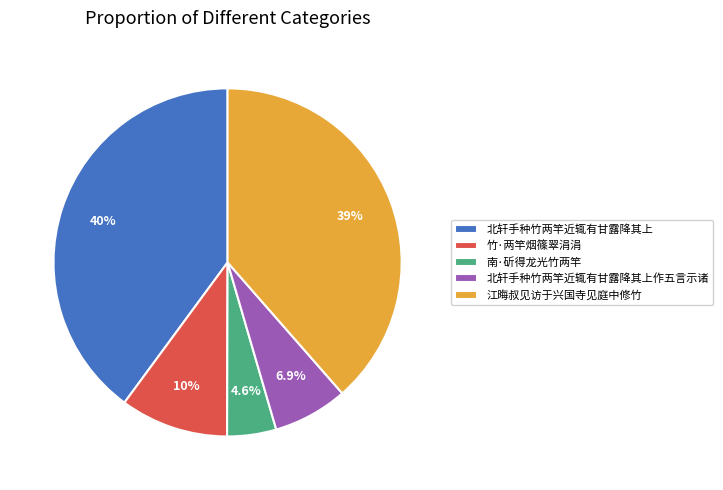

Which has a higher value, 江晦叔见访于兴国寺见庭中修竹 or 北轩手种竹两竿近辄有甘露降其上作五言示诸?

江晦叔见访于兴国寺见庭中修竹